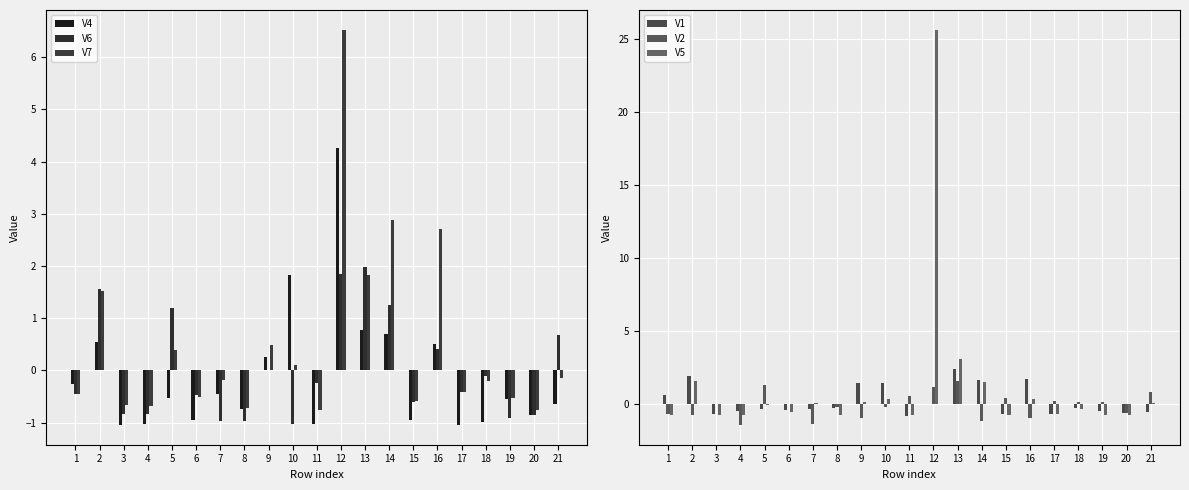

At which label does V6 first exceed 0?

2